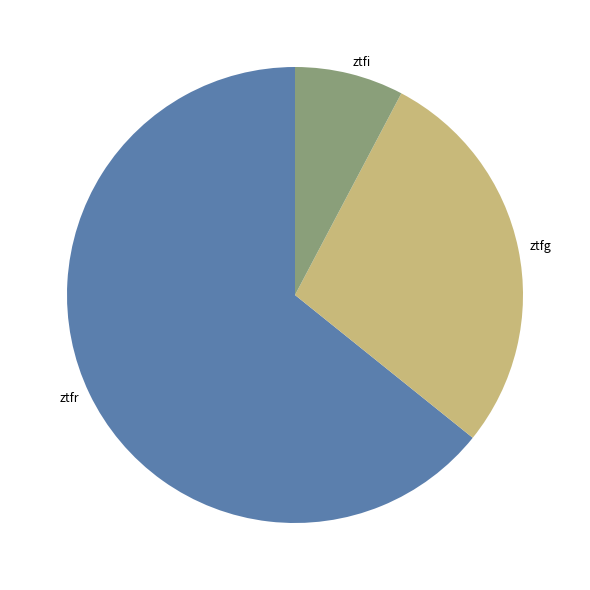

How many slices are in this pie chart?

3